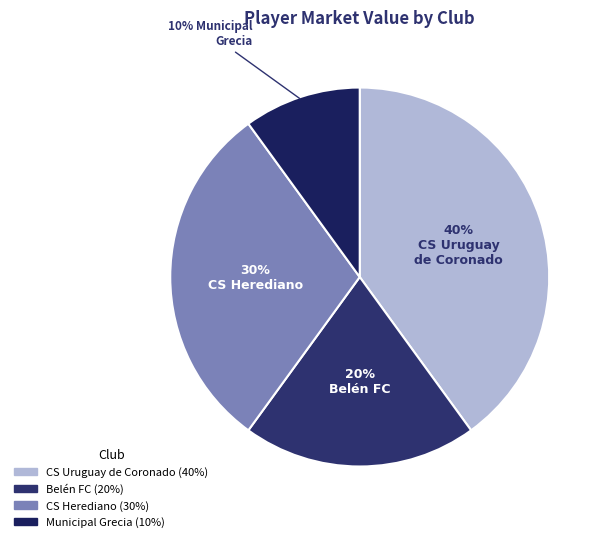

To the nearest percent, what is the average slice percentage?

25%